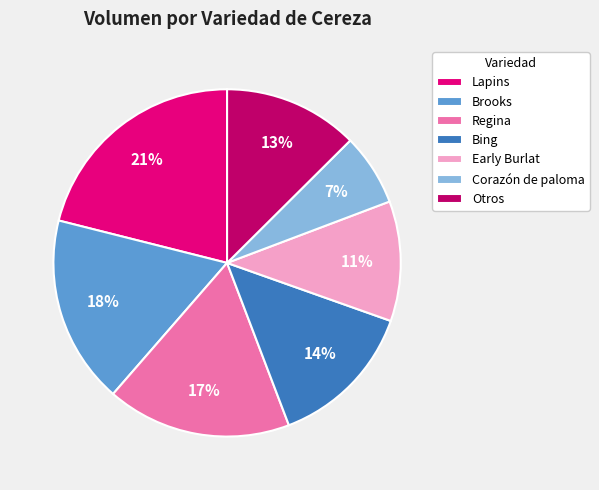

How many slices are in this pie chart?

7